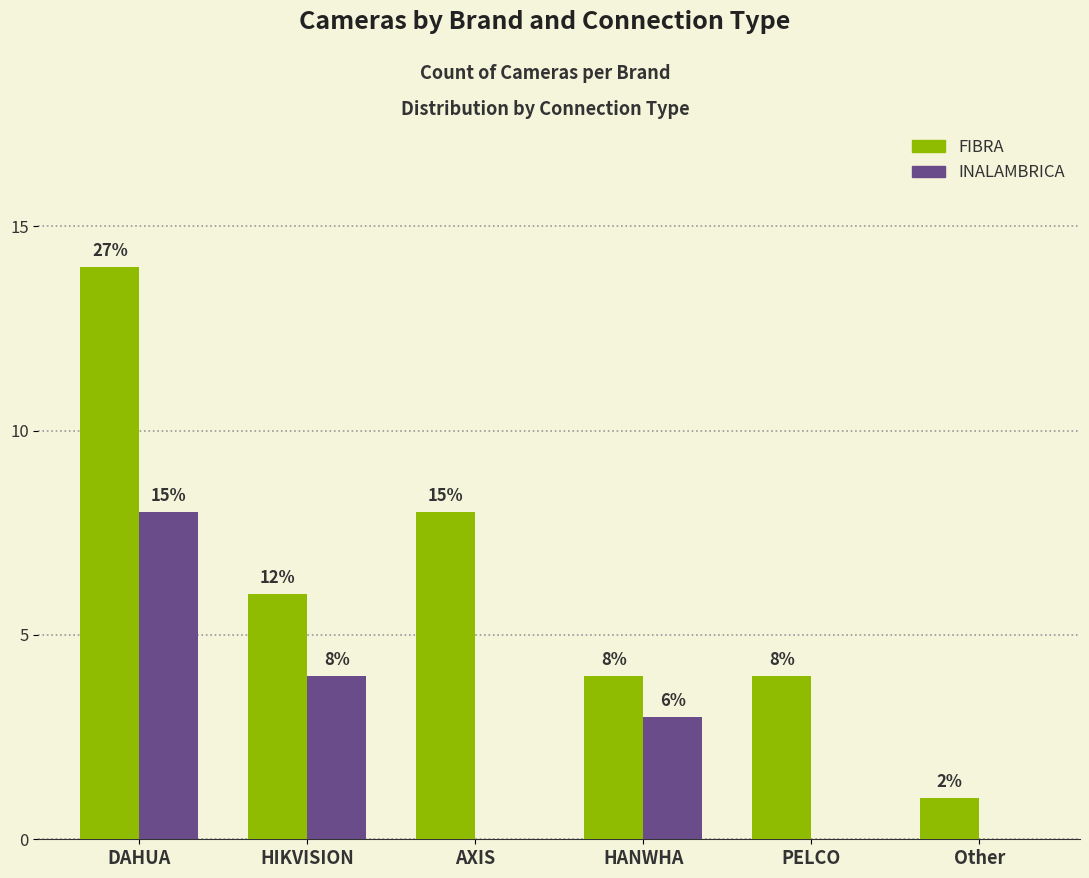

At which label does INALAMBRICA first exceed 3?

DAHUA